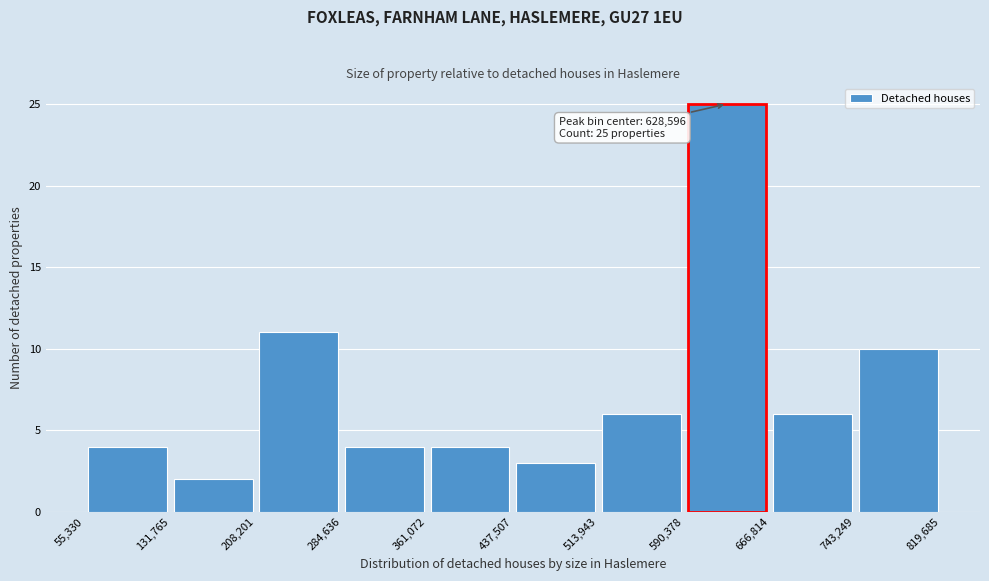

Which range on the x-axis has the tallest bar?

590,378 to 666,814